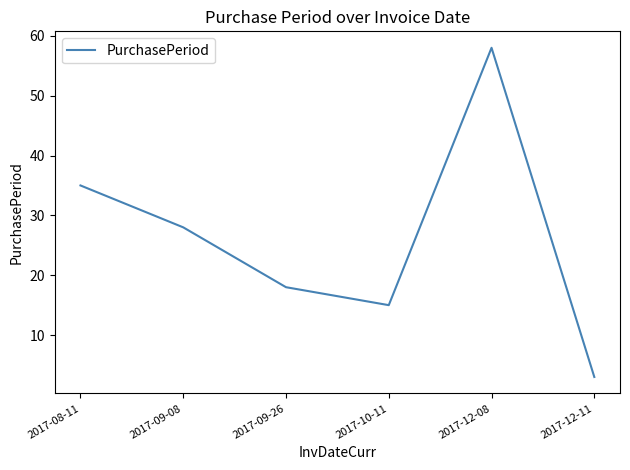

At which category does the data reach its first local valley?

2017-10-11